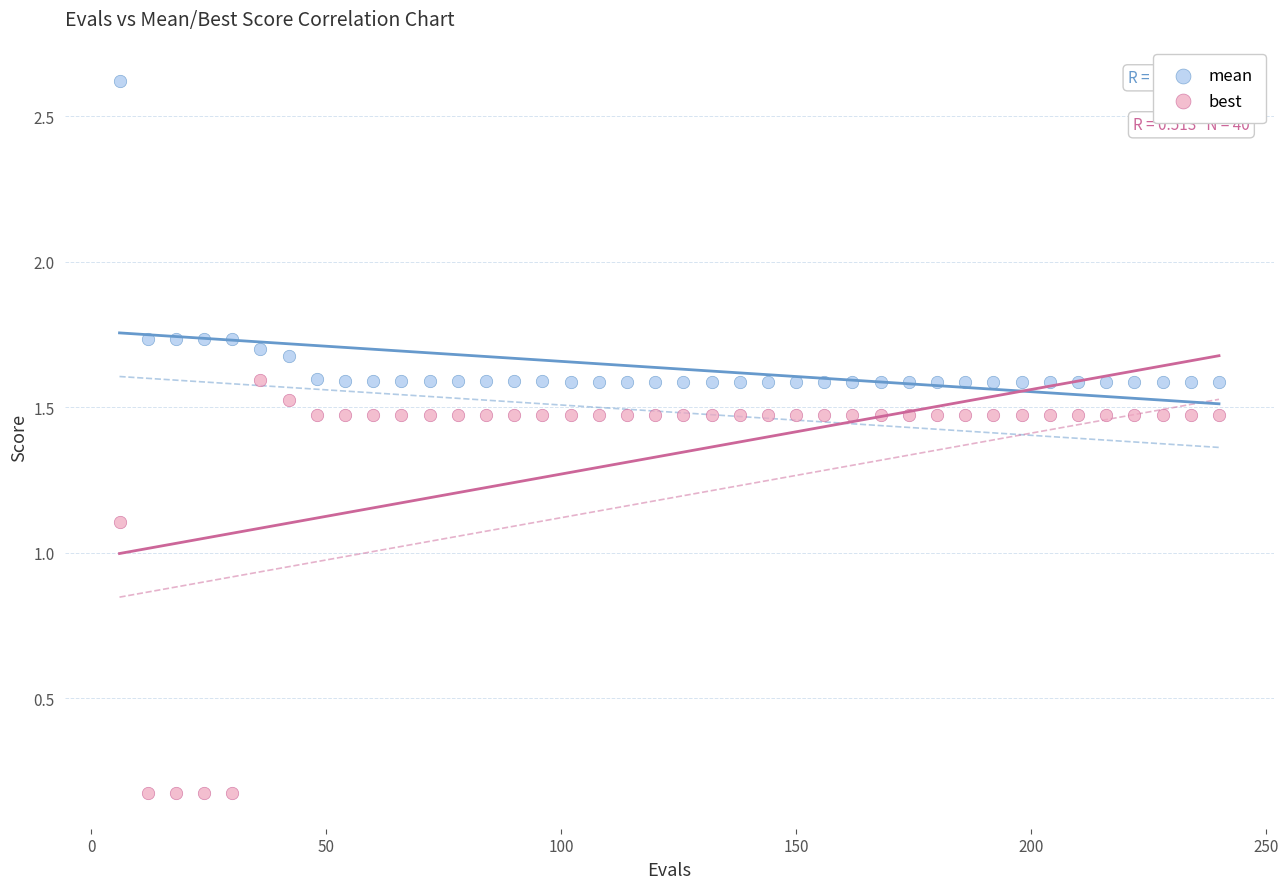

Which series reaches the minimum Y coordinate?

best